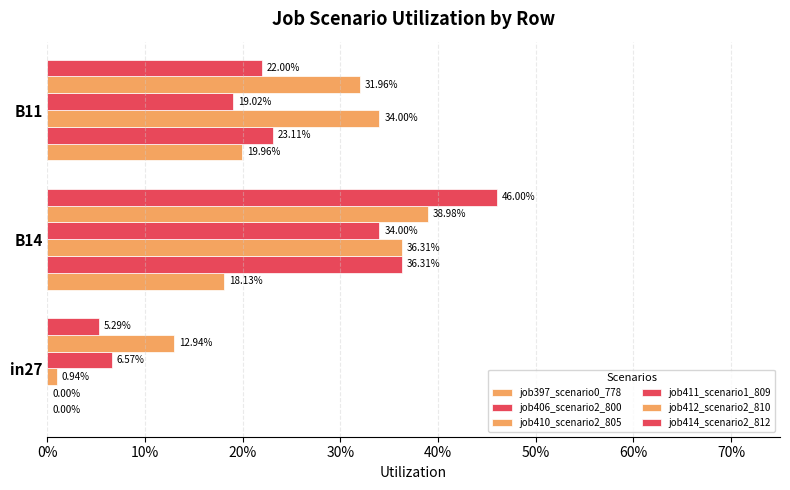

Which series has the largest total across all categories?

job412_scenario2_810